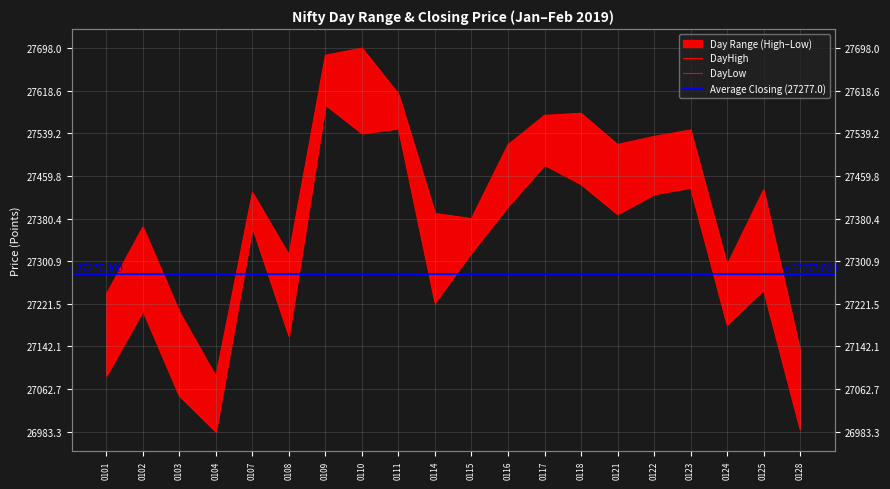

How many values in the DayLow series are below 27364?

10